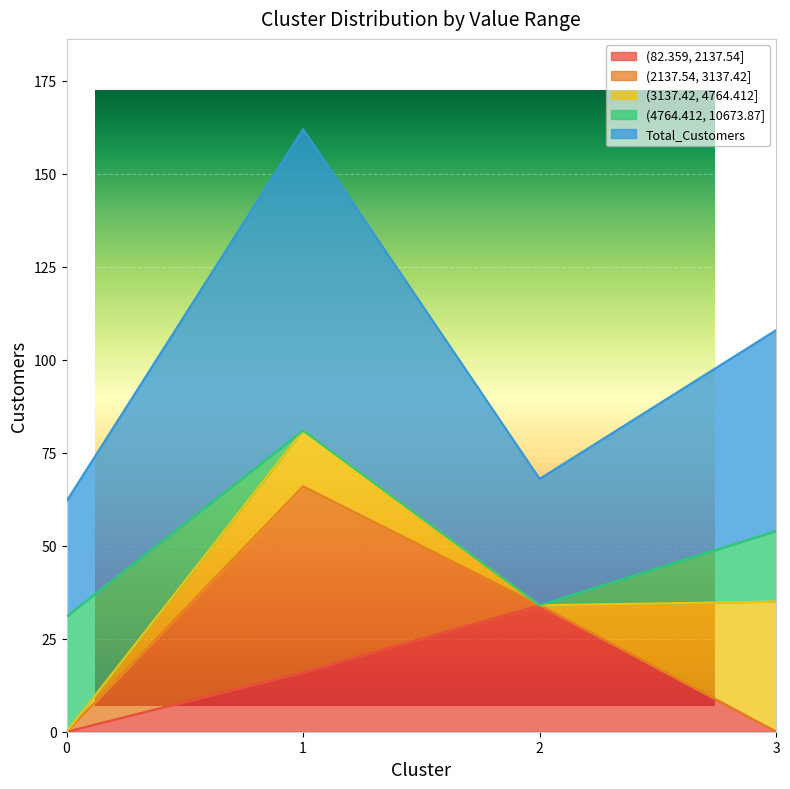

Does the chart display data point markers on the line(s)?

No